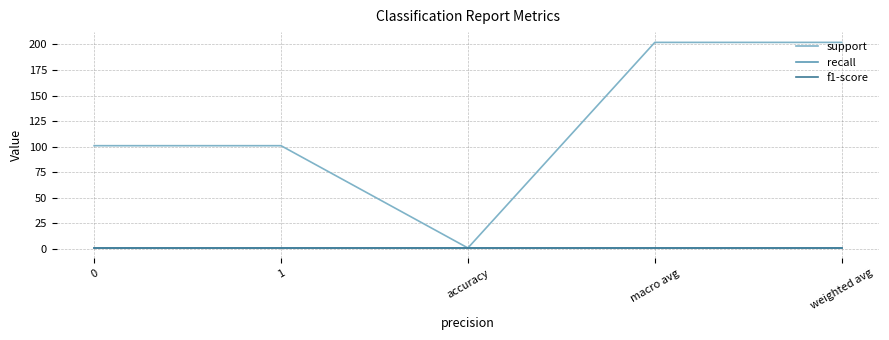

In support, how many points are lower than both neighbors (excluding endpoints)?

1